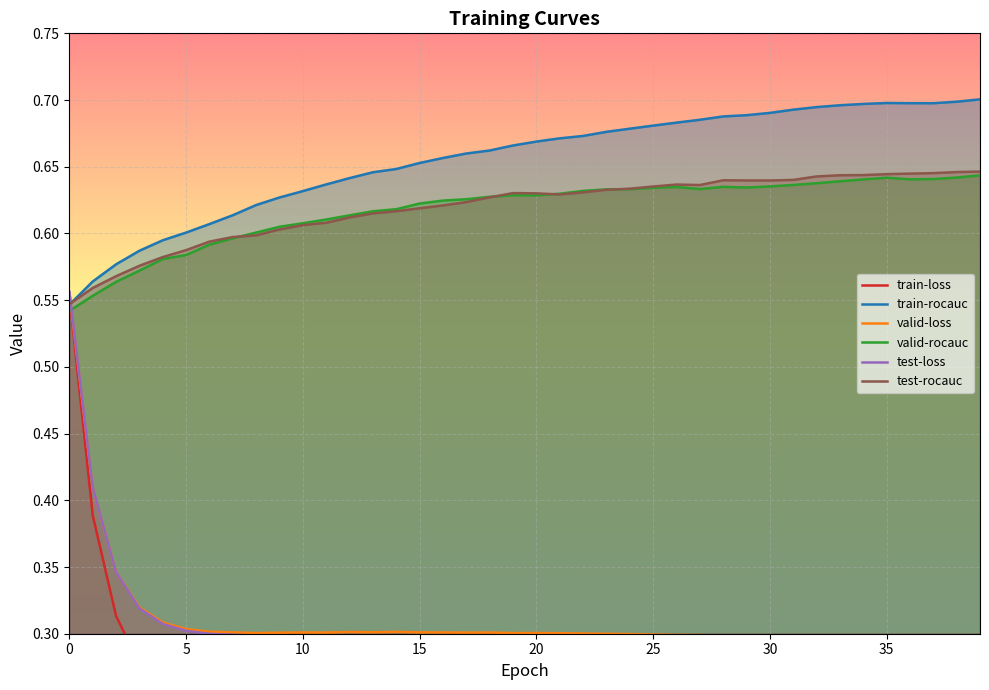

What are all the series names shown in the legend?

train-loss, train-rocauc, valid-loss, valid-rocauc, test-loss, test-rocauc